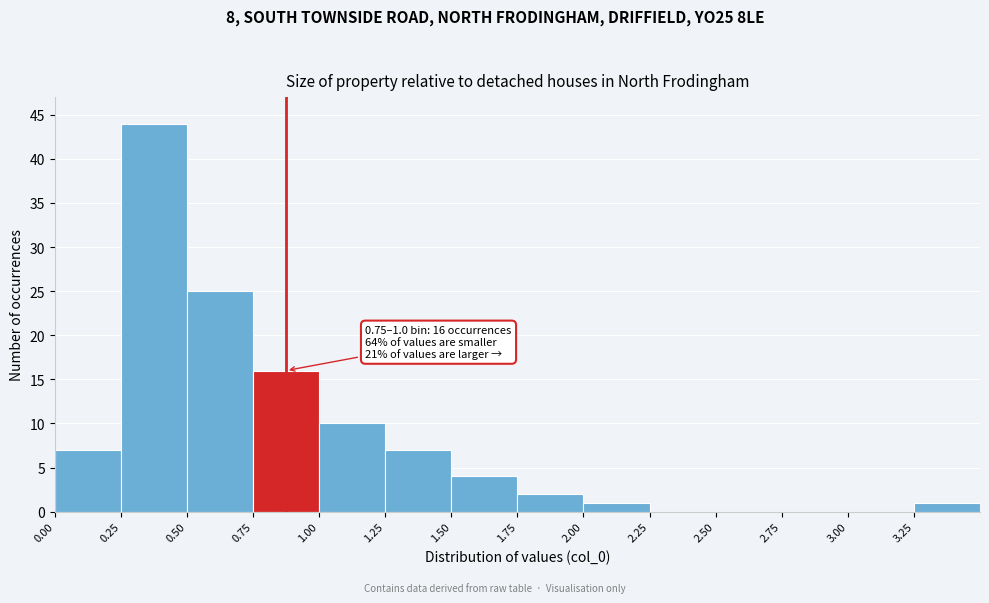

Which range on the x-axis has the tallest bar?

0.25 to 0.50